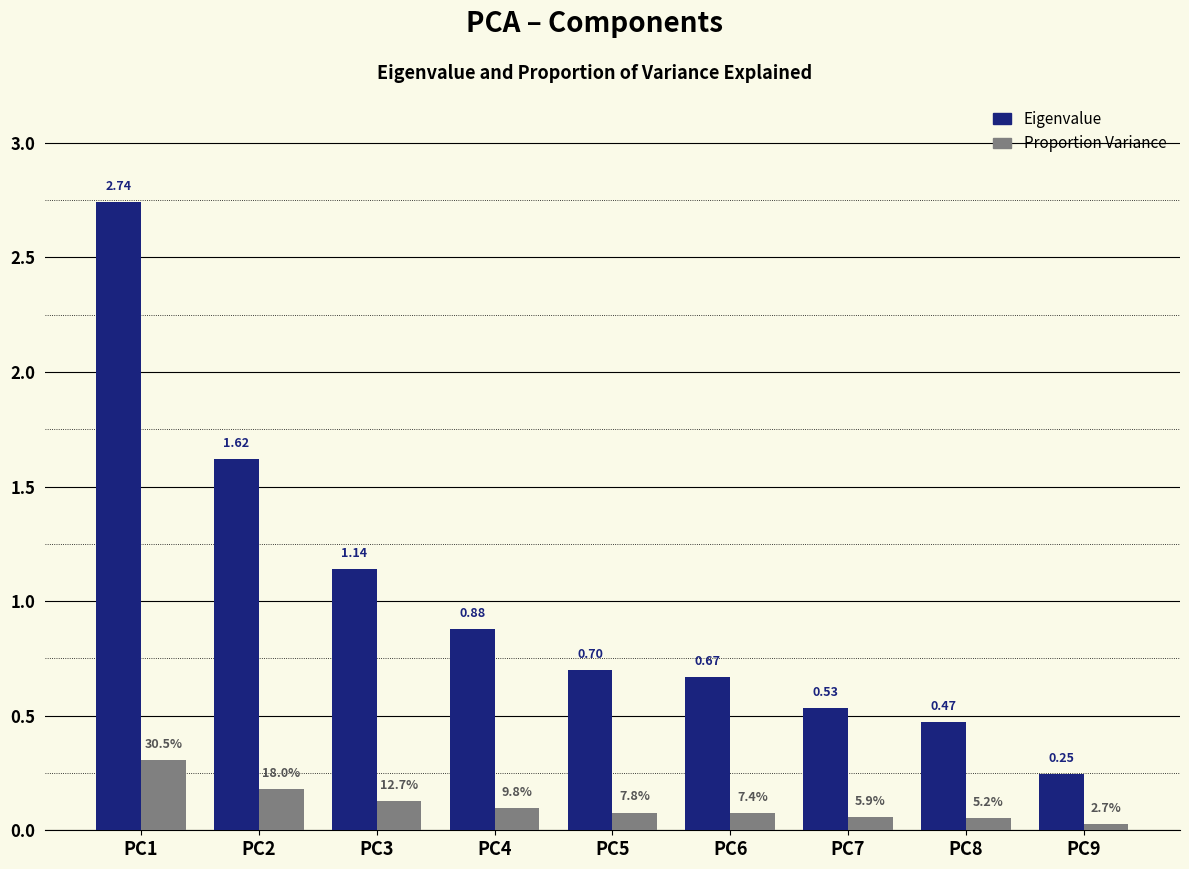

What is the difference between the highest and lowest values at PC3?

1.0